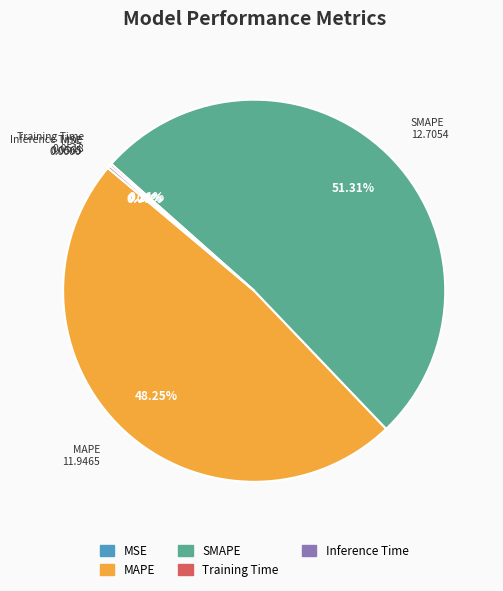

Do SMAPE and MAPE together represent more than half of the pie?

Yes